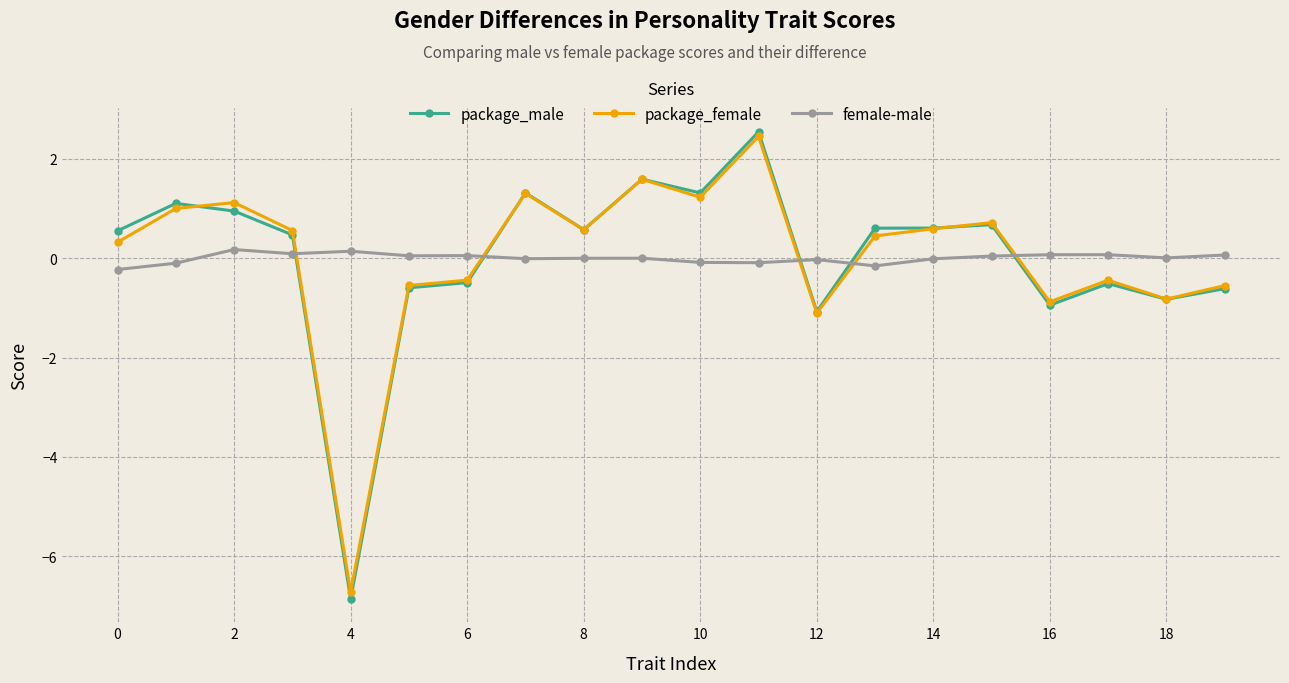

How many times do package_male and female-male cross each other?

5